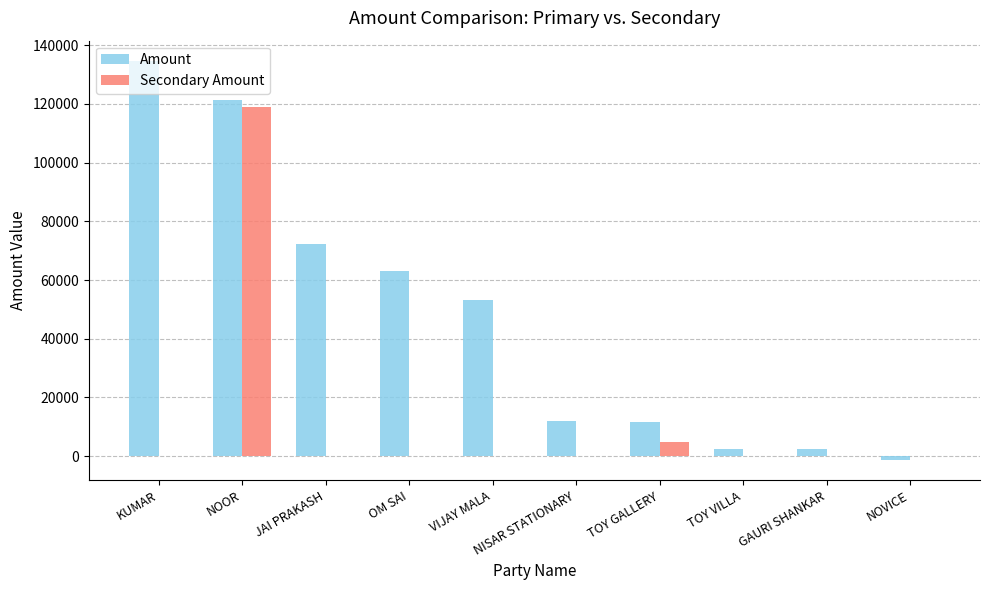

At which category is the sum across all series the highest?

NOOR